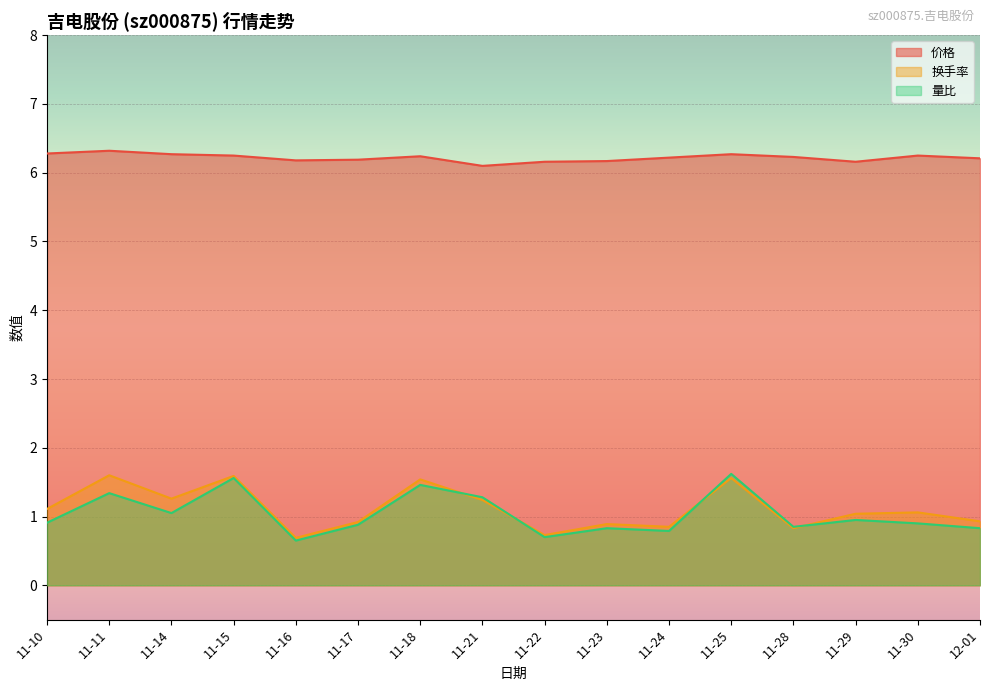

Where does the 换手率 series first go above 1?

11-10